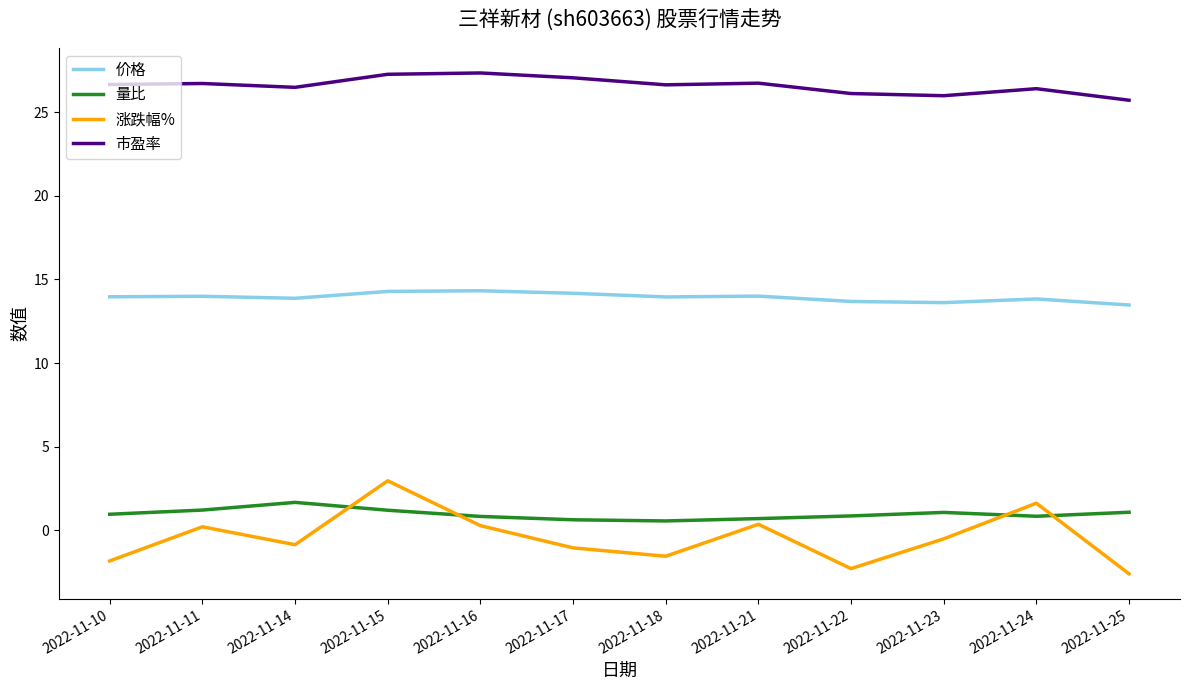

True or false: 量比 has a value of 0.8 at 2022-11-24.

True